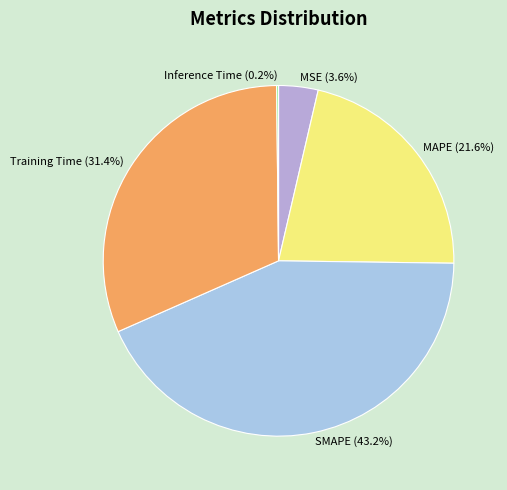

Which category has the biggest portion of the pie?

SMAPE